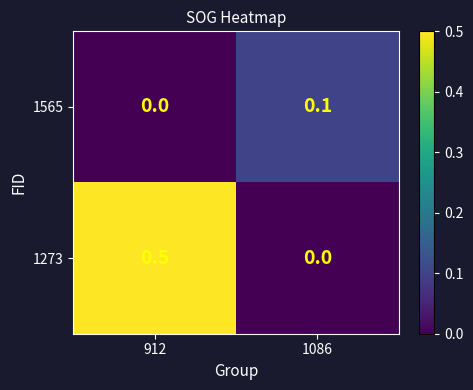

The 1273 series shows 0.2 at 912. True or false?

False